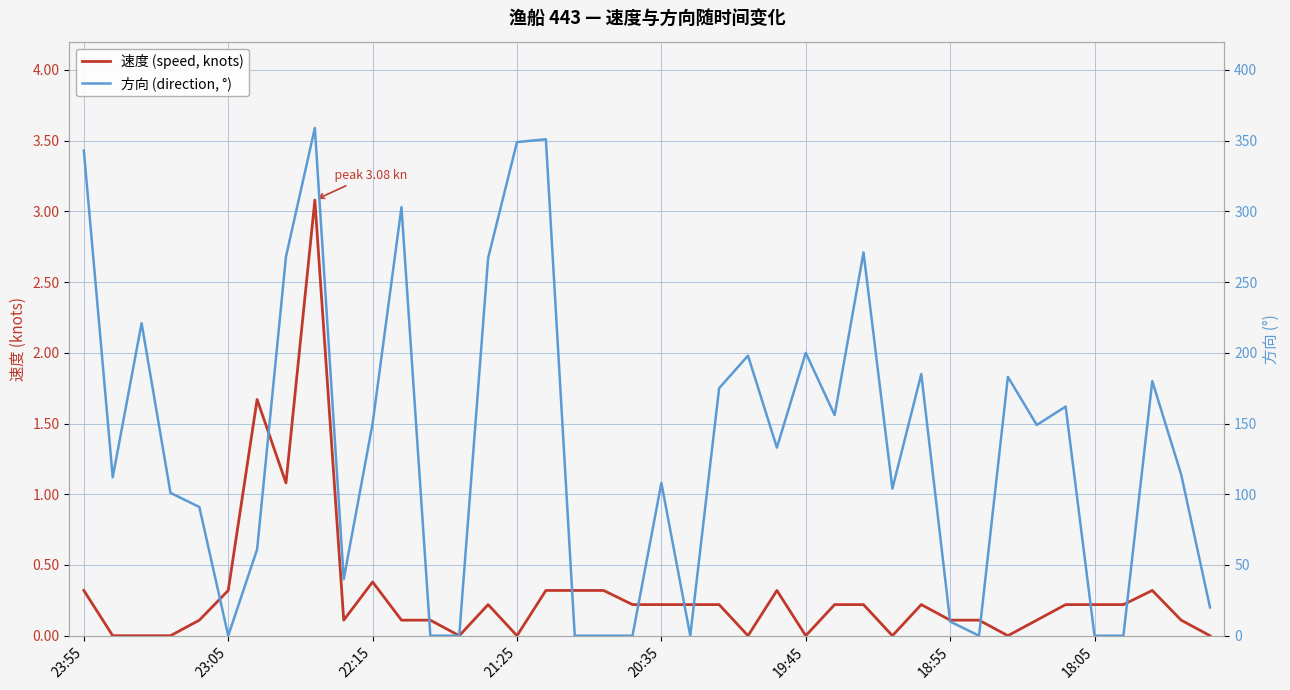

How many values in 方向 (direction) are above zero?

30